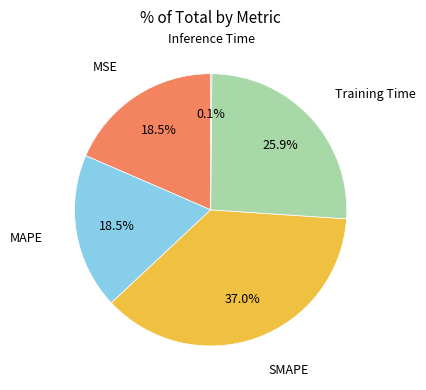

Does any single category account for the majority?

No